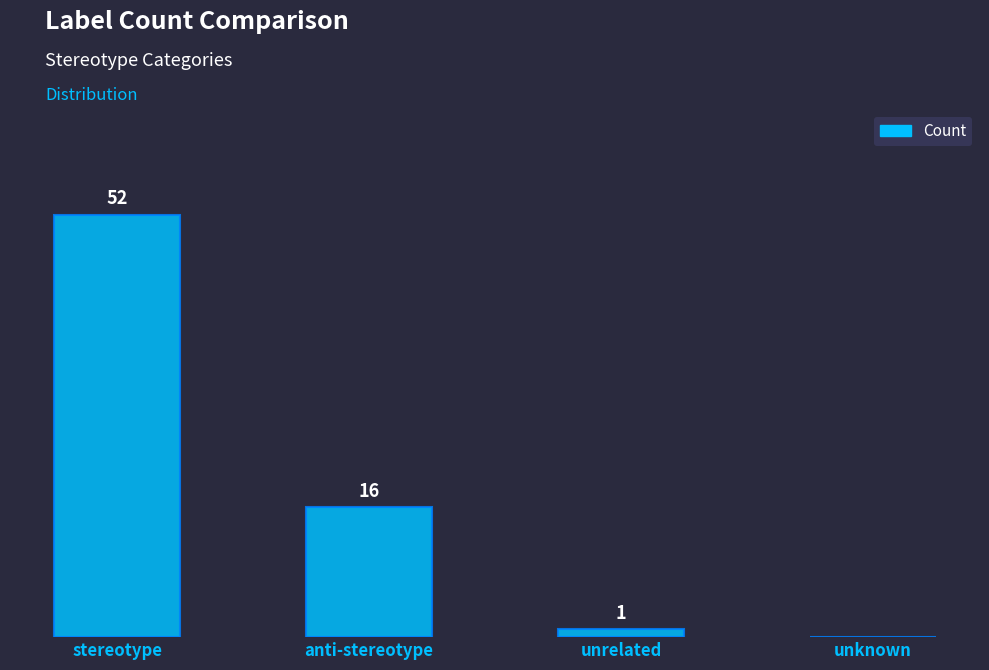

Which label corresponds to the largest value in the chart?

stereotype